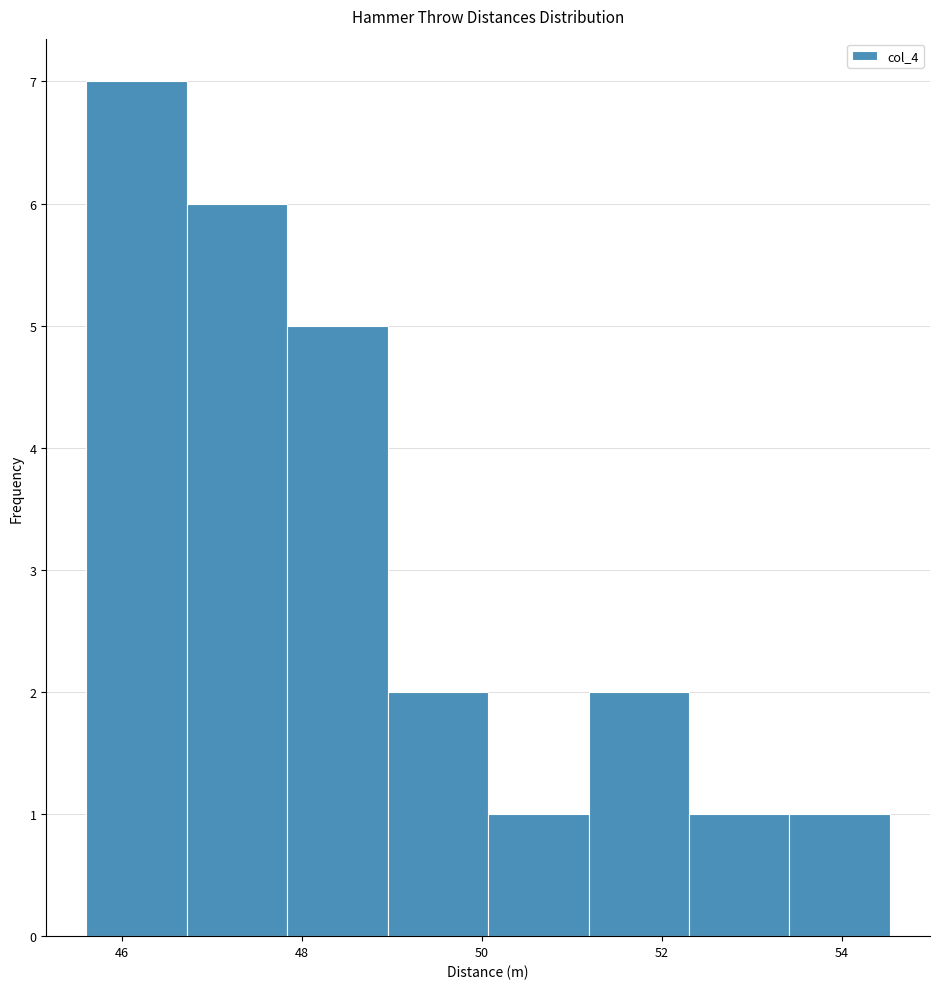

Reading left to right, transcribe this chart: for each bar, give the range it covers on the x-axis and its height. Neither the bar edges nor the heights are printed on the chart, so give them approximately, as read against the axes.

45.6 to 46.8: 7
46.8 to 47.8: 6
47.8 to 49.0: 5
49.0 to 50.0: 2
50.0 to 51.2: 1
51.2 to 52.4: 2
52.4 to 53.4: 1
53.4 to 54.6: 1